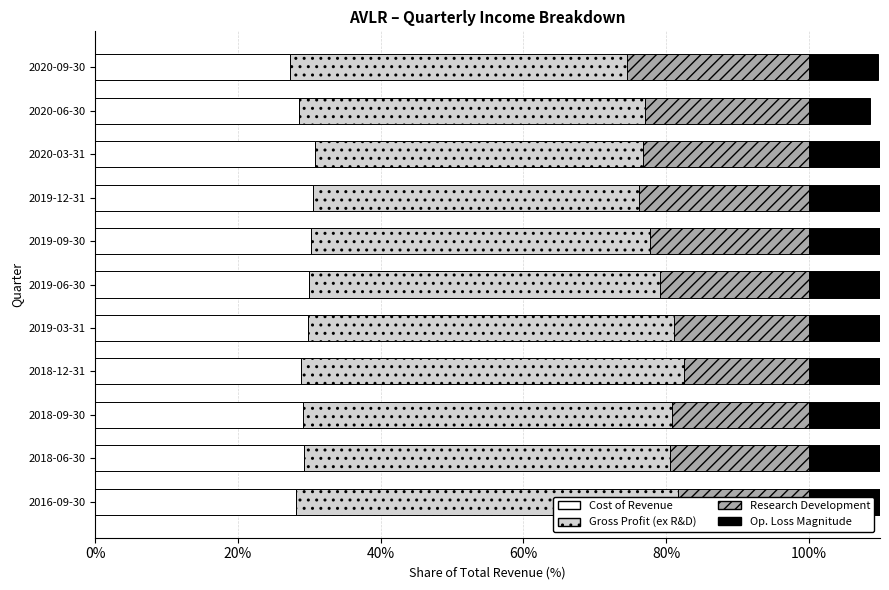

How many bars are there in each group?

4